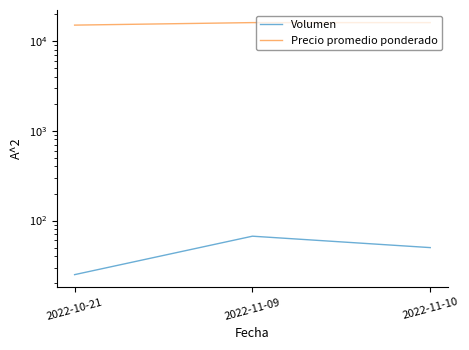

Does the chart display data point markers on the line(s)?

No